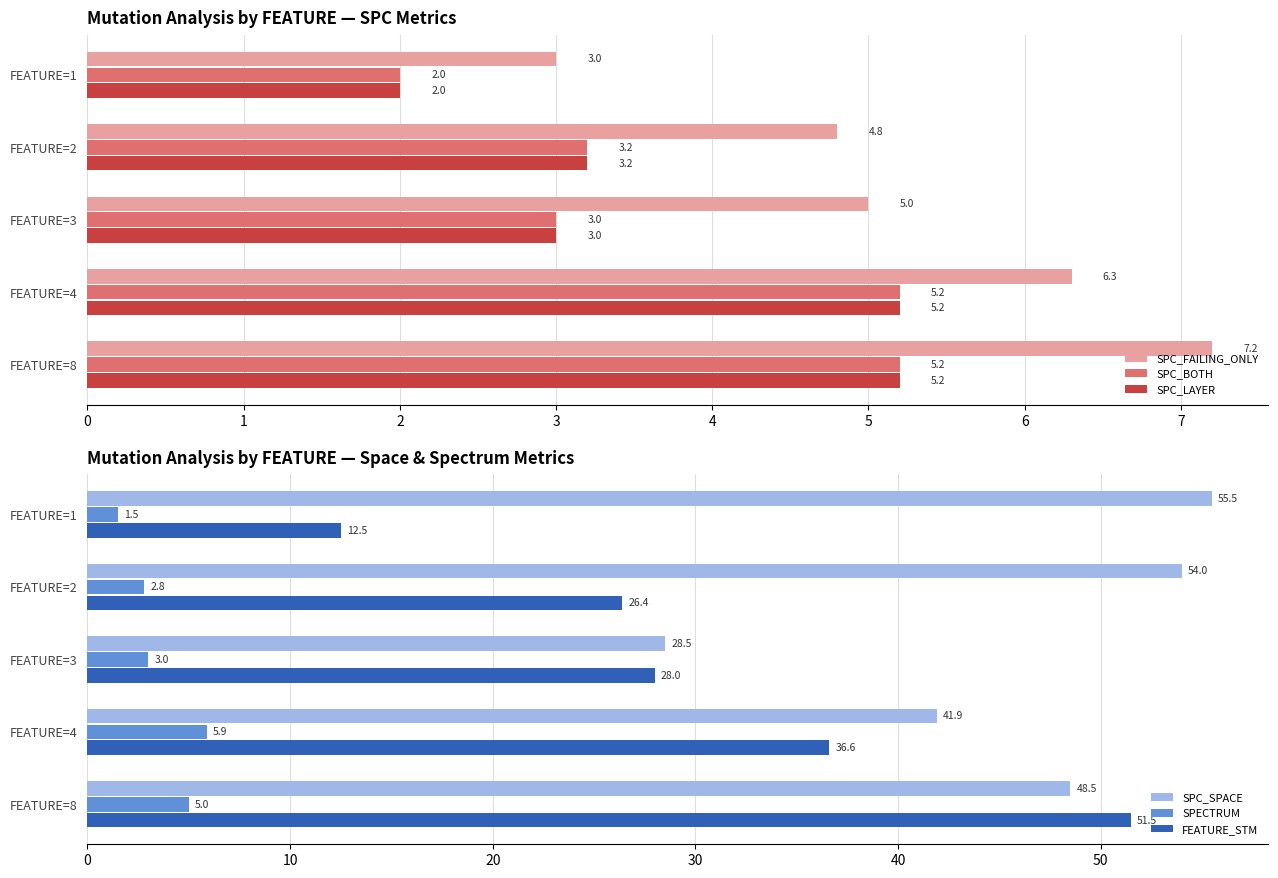

Reading right to left, transcribe all the data shown in this chart.

SPC_FAILING_ONLY: 7.2	6.3	5.0	4.8	3.0
SPC_BOTH: 5.2	5.2	3.0	3.2	2.0
SPC_LAYER: 5.2	5.2	3.0	3.2	2.0
SPC_SPACE: 48.5	41.9	28.5	54.0	55.5
SPECTRUM: 5.0	5.9	3.0	2.8	1.5
FEATURE_STM: 51.5	36.6	28.0	26.4	12.5